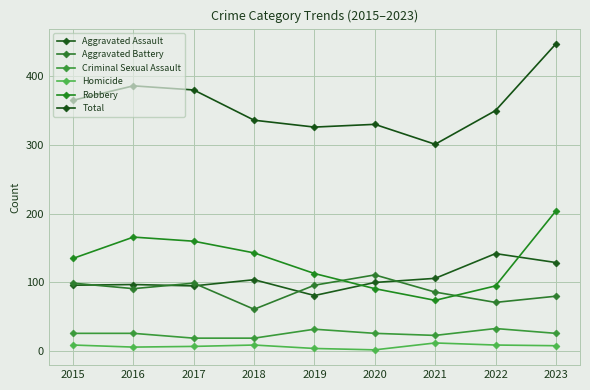

At which label does Robbery reach its peak?

2023